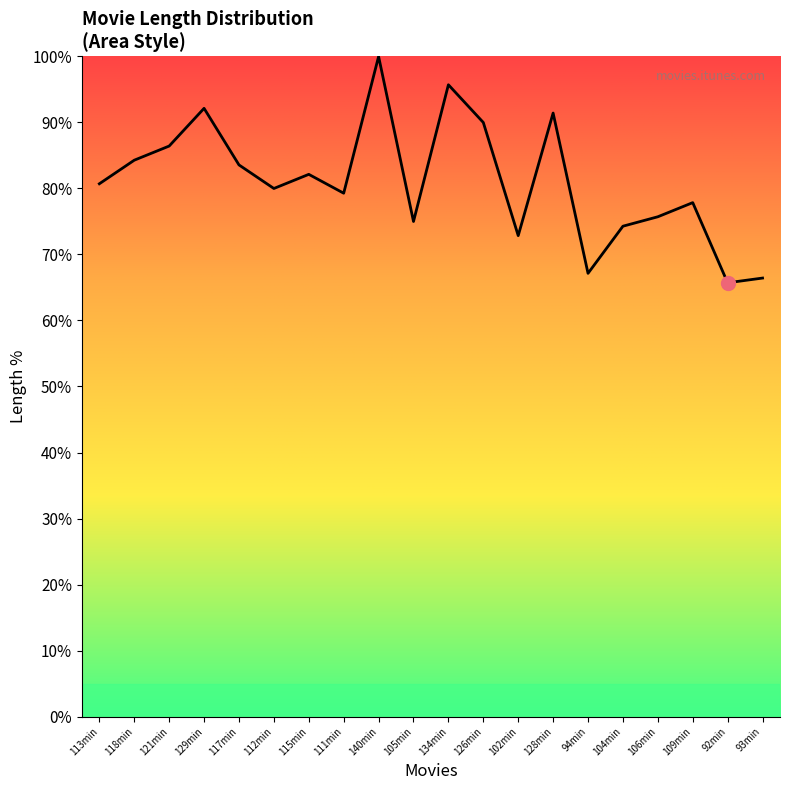

What position from the right is 128min?

7